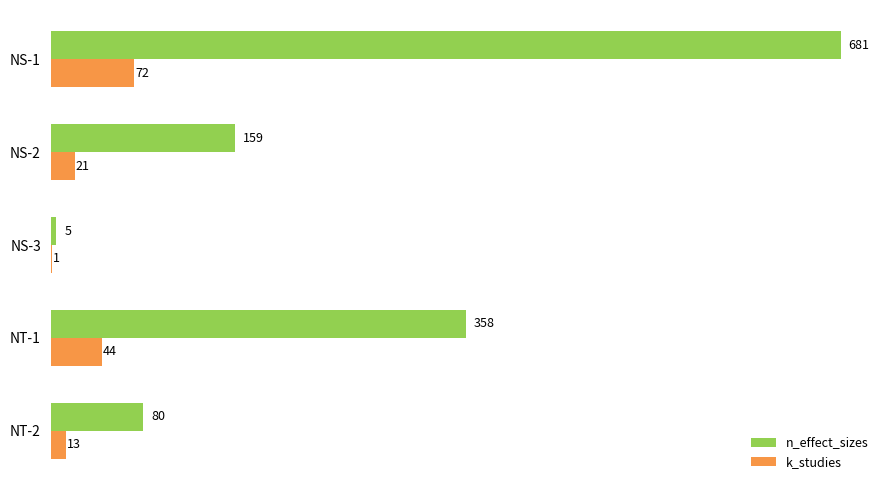

How many series are shown in this chart?

2